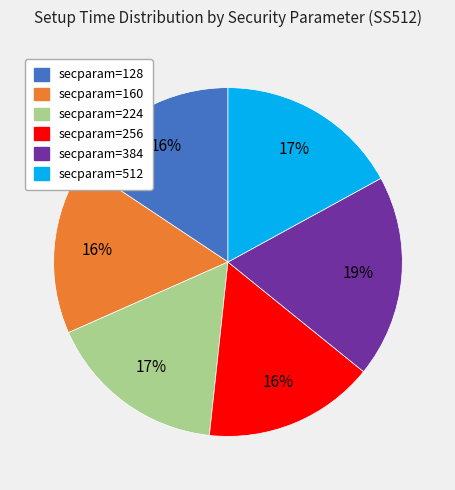

To the nearest percent, what is the average slice percentage?

17%